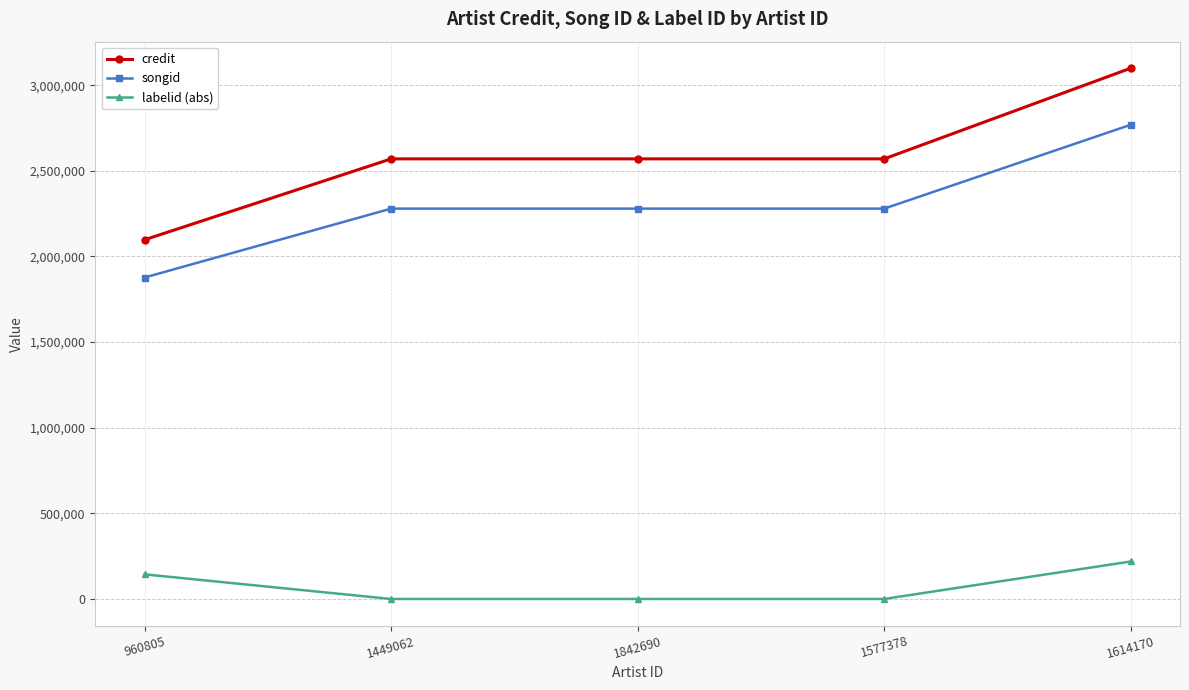

True or false: songid has a value of 2769117 at 1614170.

True